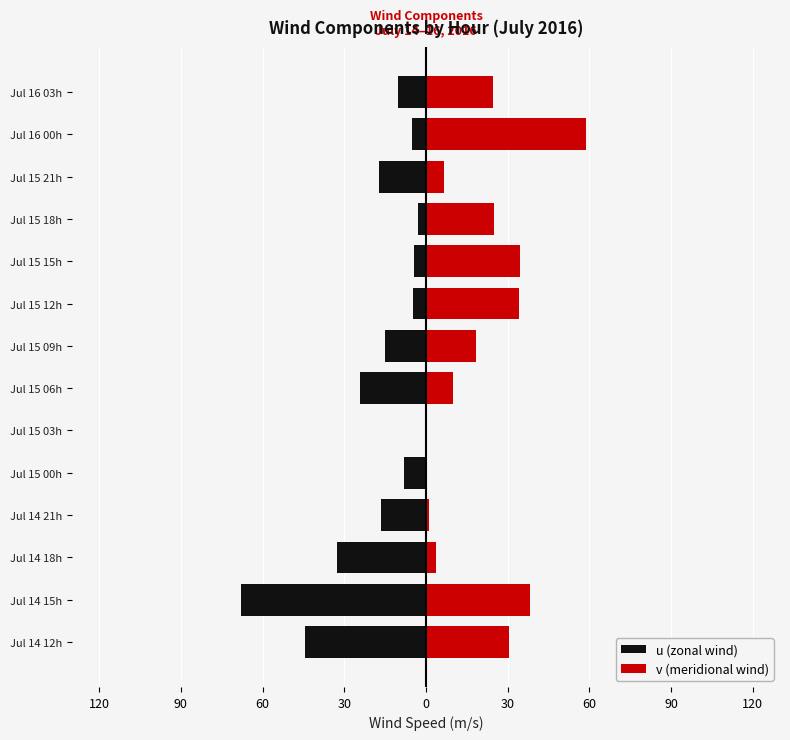

Is the value of v (meridional wind) at Jul 14 21h greater than the value of u (zonal wind) at Jul 15 18h?

Yes